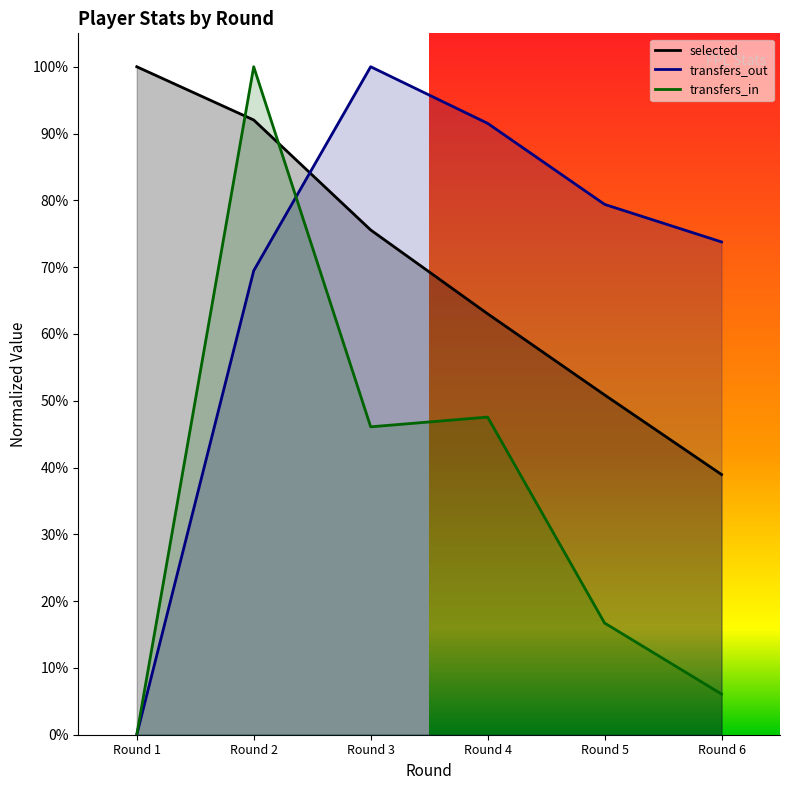

Rank the series at Round 1 from highest to lowest value.

selected, transfers_in, transfers_out